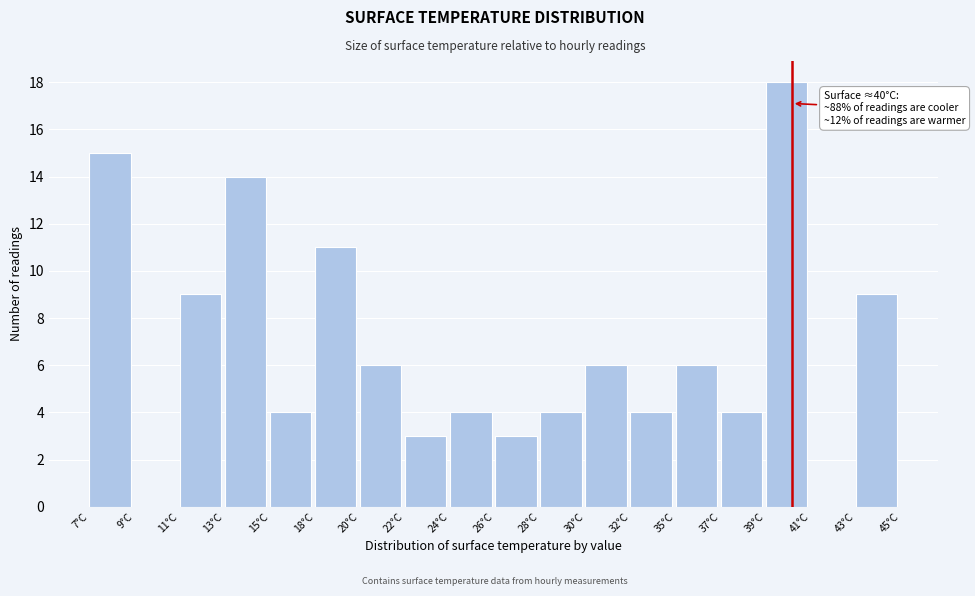

Reading left to right, transcribe all the data shown in this chart.

7°C=15	9°C=0	11°C=9	13°C=14	15°C=4	18°C=11	20°C=6	22°C=3	24°C=4	26°C=3	28°C=4	30°C=6	32°C=4	35°C=6	37°C=4	39°C=18	41°C=0	43°C=9